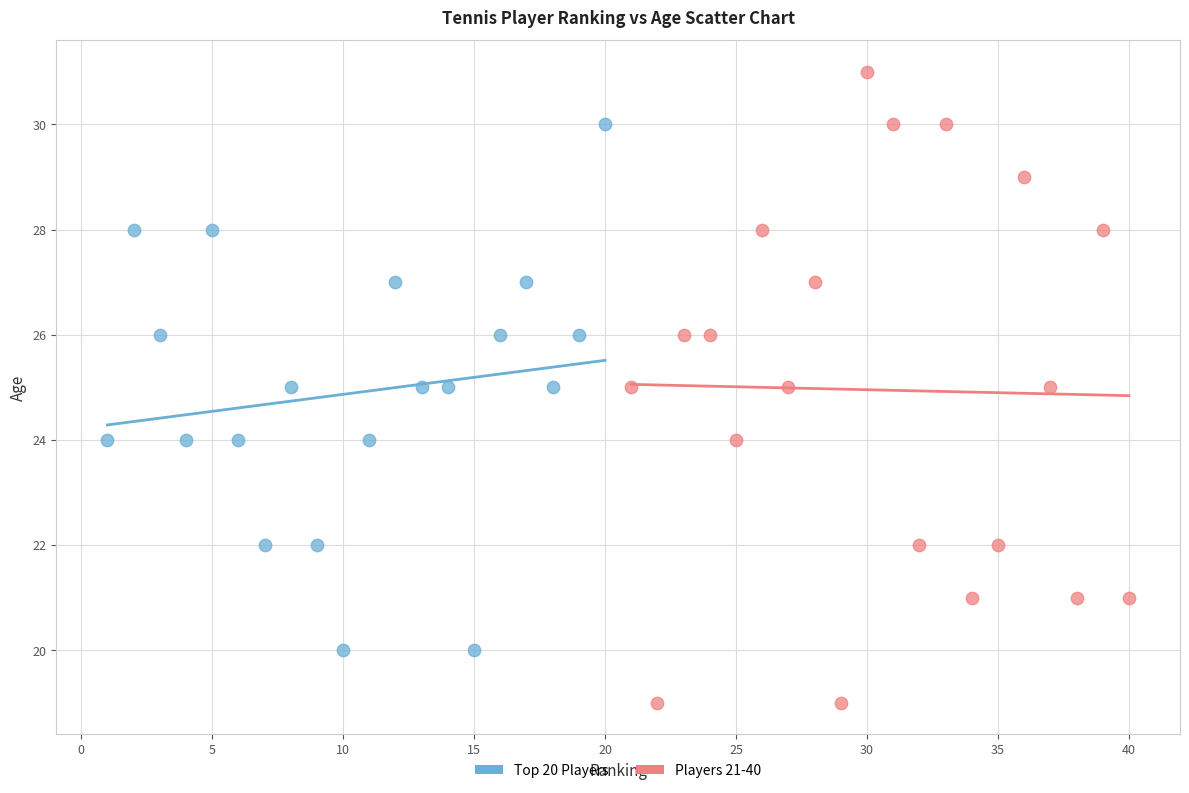

What are all the series names shown in the legend?

Top 20 Players, Players 21-40